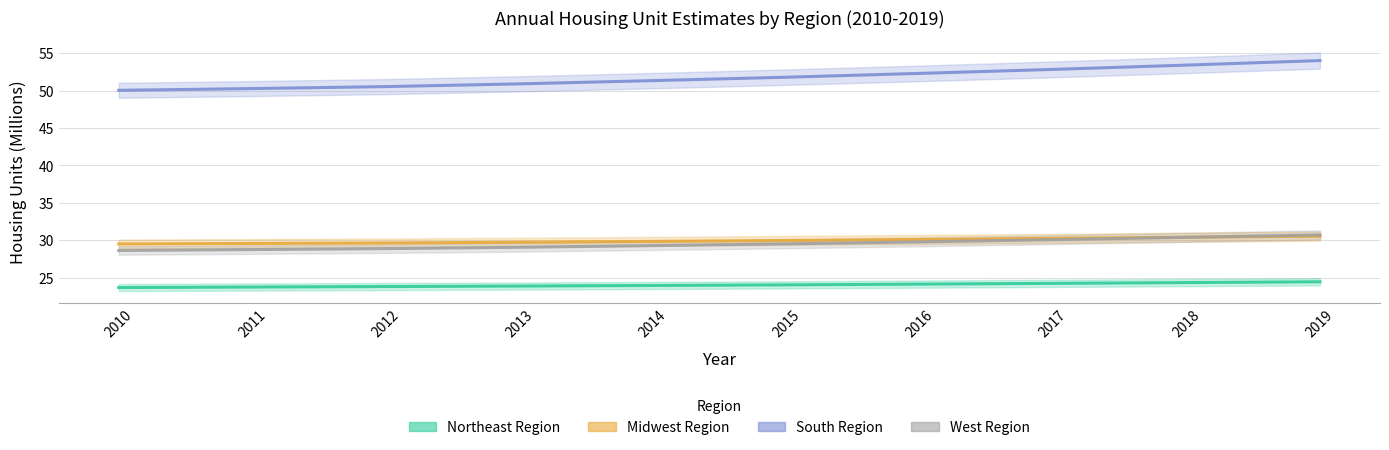

How many values in the South Region series exceed 51?

6